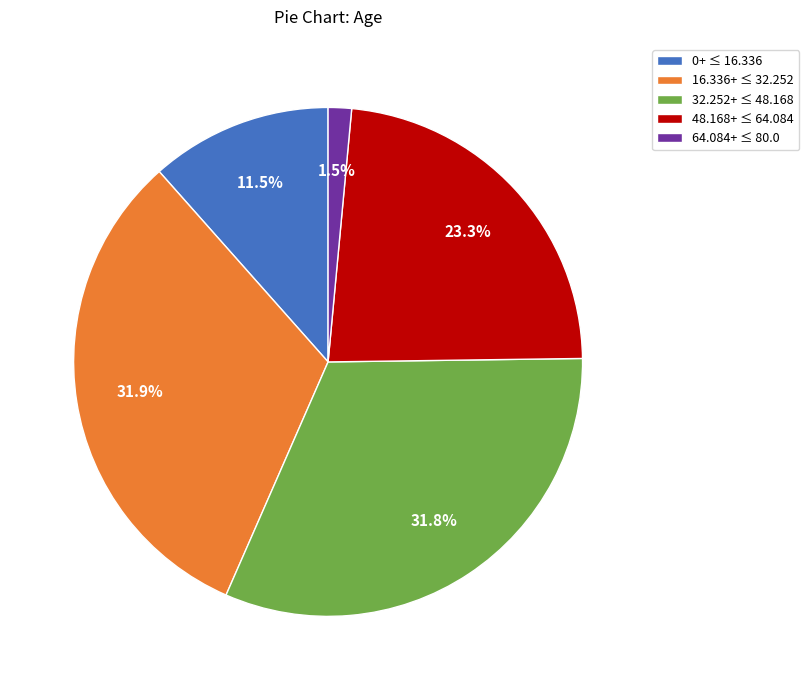

Which slice is the smallest?

64.084+ ≤ 80.0